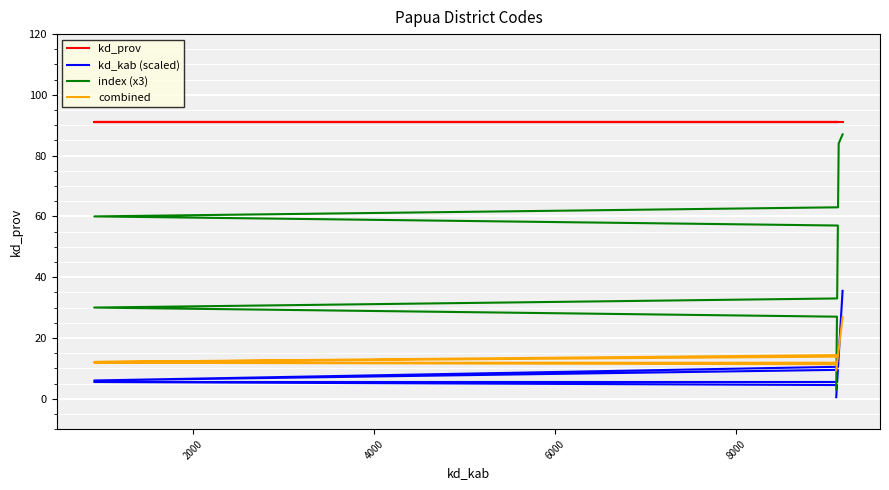

Reading right to left, transcribe all the data shown in this chart.

kd_prov: 91.0	91.0	91.0	91.0	91.0	91.0	91.0	91.0	91.0	91.0	91.0	91.0	91.0	91.0	91.0	91.0	91.0	91.0	91.0	91.0	91.0	91.0	91.0	91.0	91.0	91.0	91.0	91.0	91.0
kd_kab (scaled): 35.5	14.0	13.5	13.0	12.5	12.0	11.5	11.0	10.5	6.0	9.5	9.0	8.5	8.0	7.5	7.0	6.5	6.0	5.5	5.5	4.5	4.0	3.5	3.0	2.5	2.0	1.5	1.0	0.5
index (x3): 87.0	84.0	81.0	78.0	75.0	72.0	69.0	66.0	63.0	60.0	57.0	54.0	51.0	48.0	45.0	42.0	39.0	36.0	33.0	30.0	27.0	24.0	21.0	18.0	15.0	12.0	9.0	6.0	3.0
combined: 26.9	16.1	15.8	15.6	15.3	15.1	14.8	14.6	14.3	12.1	13.8	13.6	13.3	13.1	12.8	12.6	12.3	12.1	11.8	11.8	11.3	11.1	10.8	10.6	10.3	10.1	9.8	9.6	9.3